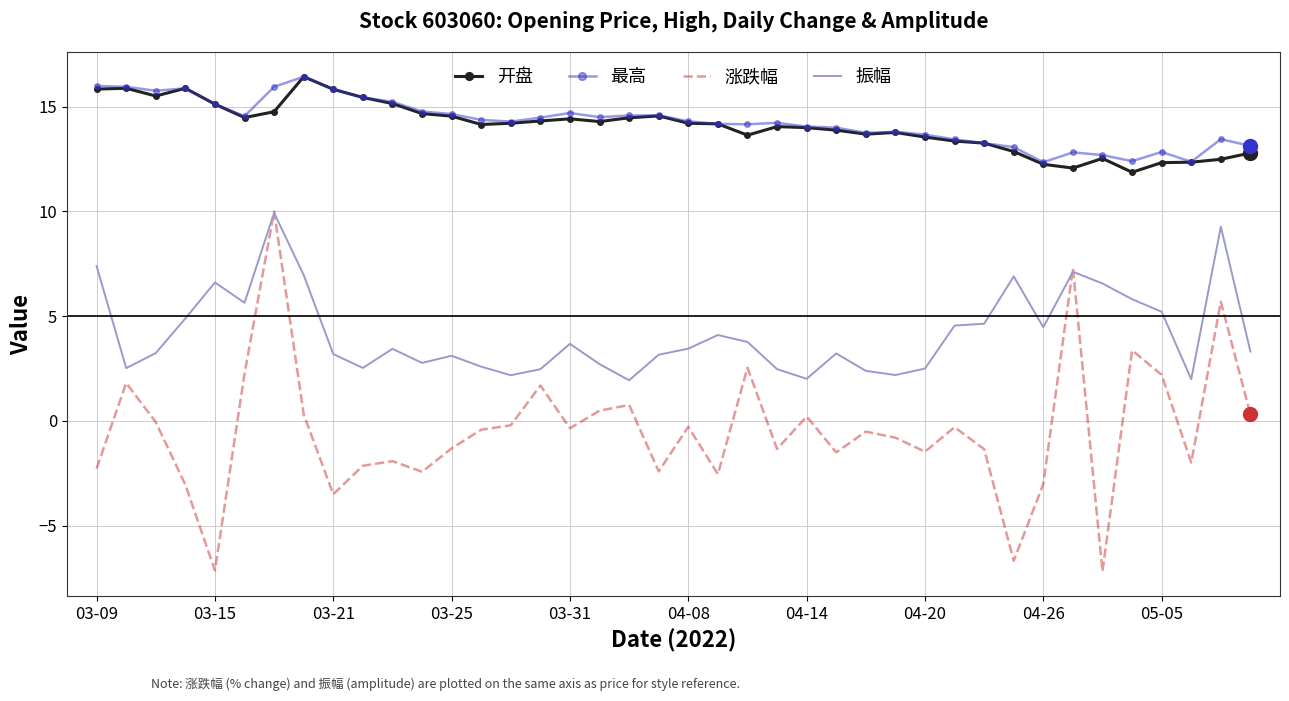

What is the difference between the maximum and minimum values in the 最高 series?

4.1